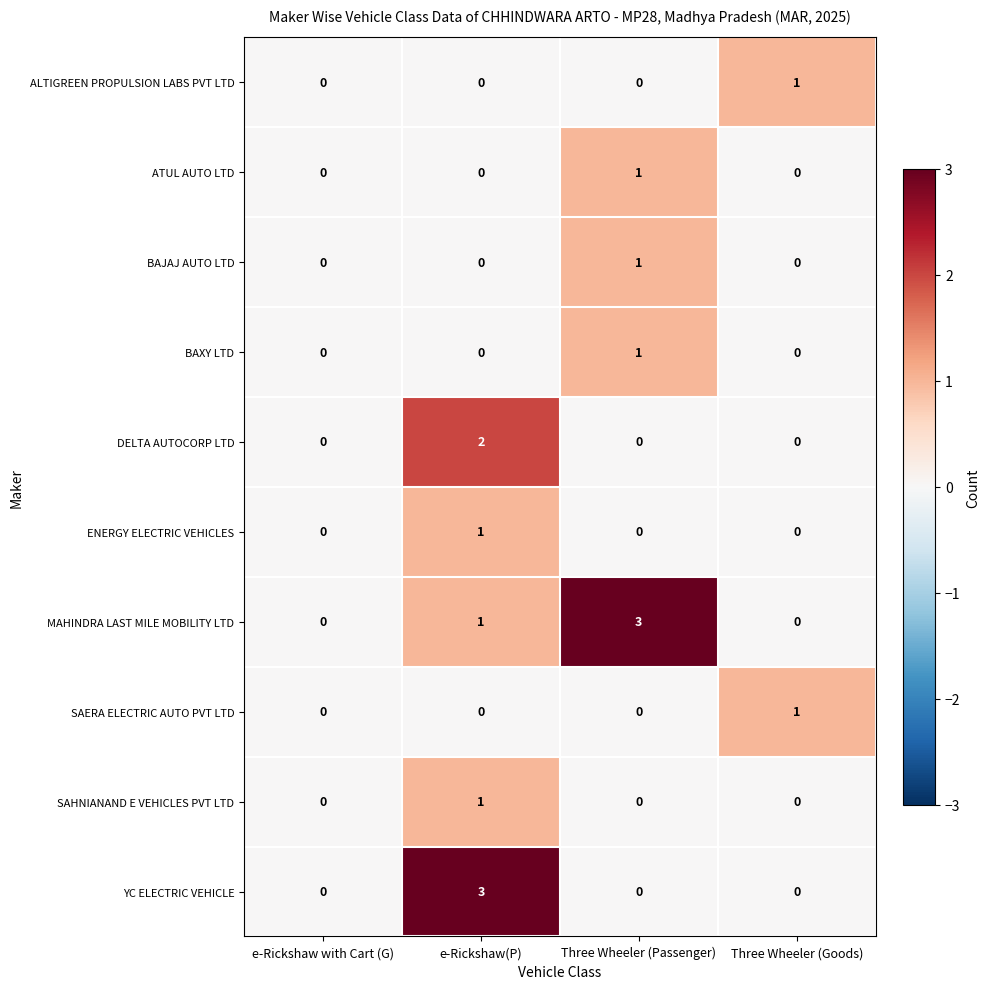

What is the total value across all series at Three Wheeler (Goods)?

2